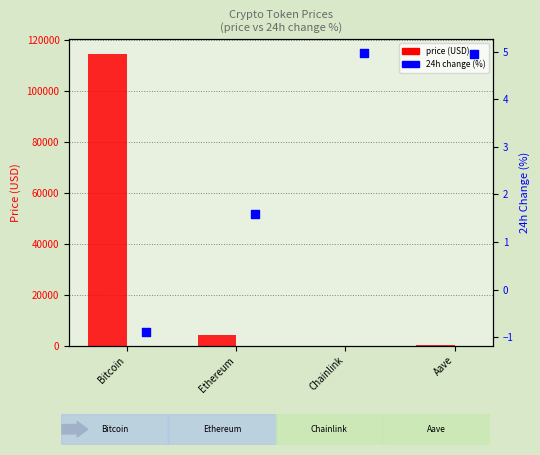

Which series has the largest total across all categories?

price (USD)